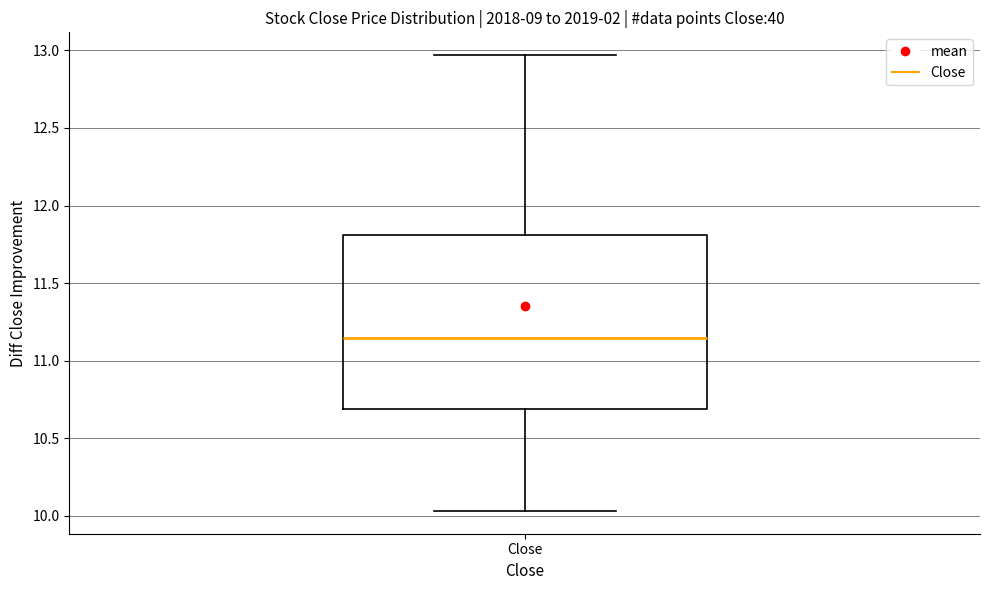

Where does the median line of the box for Close sit on the y-axis? The values are not printed on the chart, so give them approximately, as read against the axis.

11.15